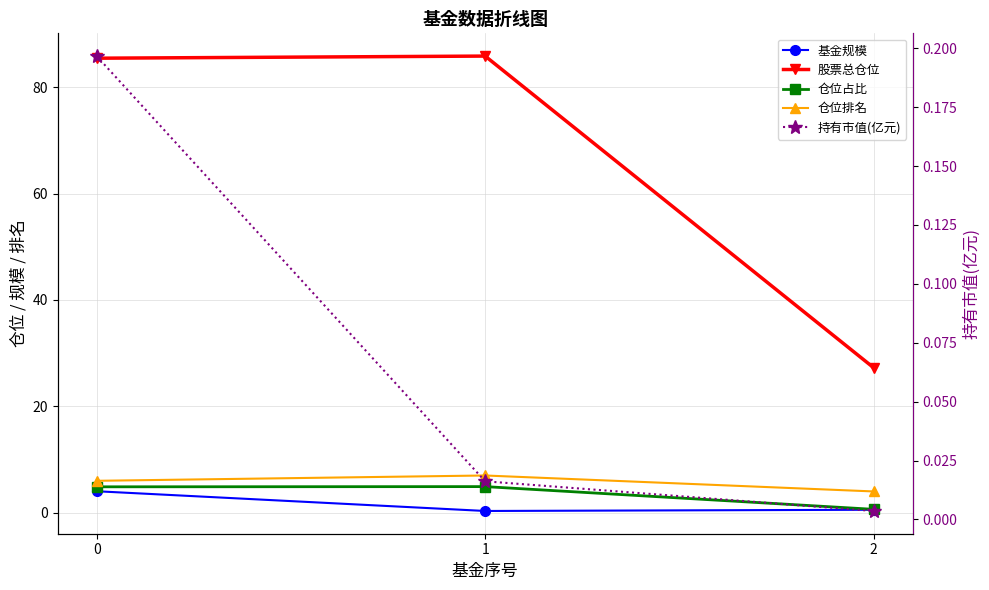

Read the 仓位占比 value at 1.

4.9